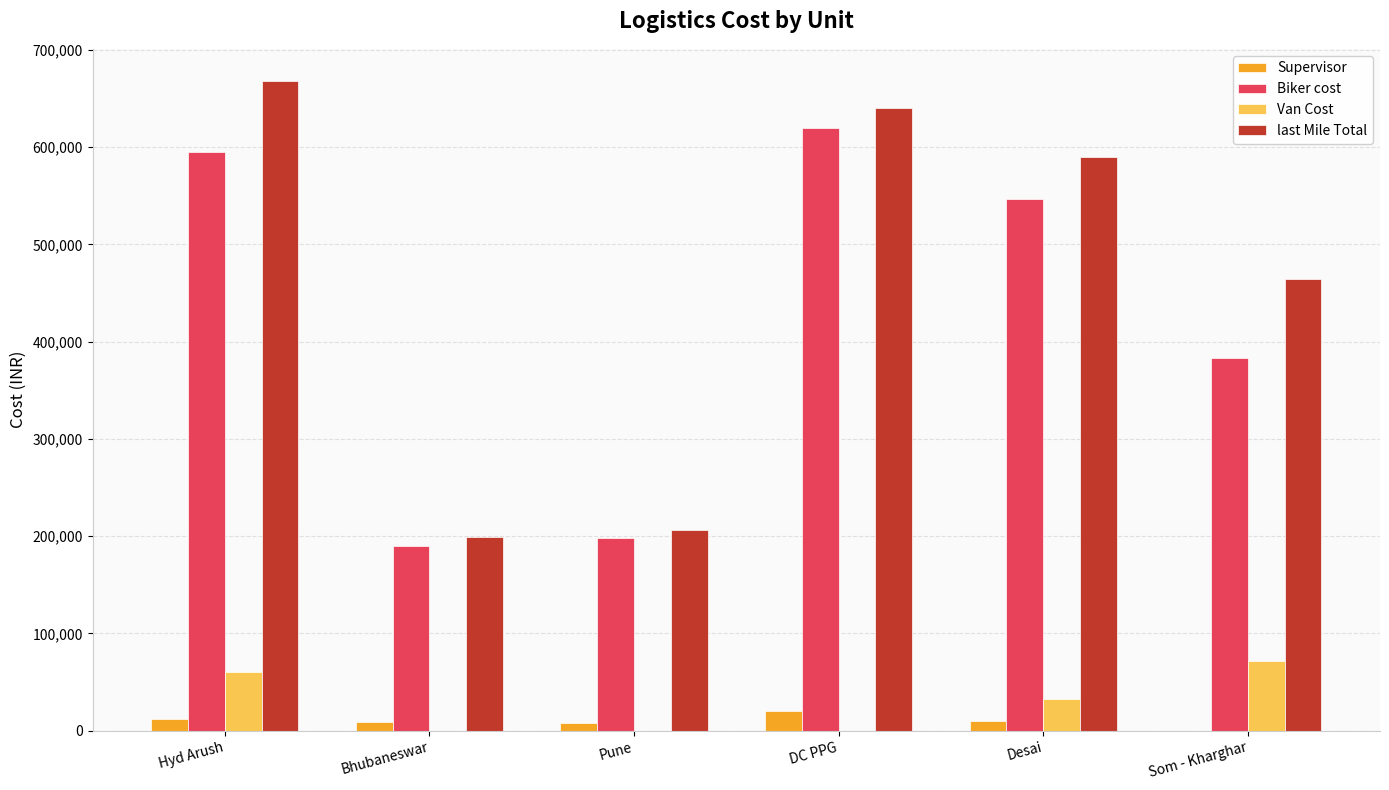

How many data points in Supervisor are above 10451?

3